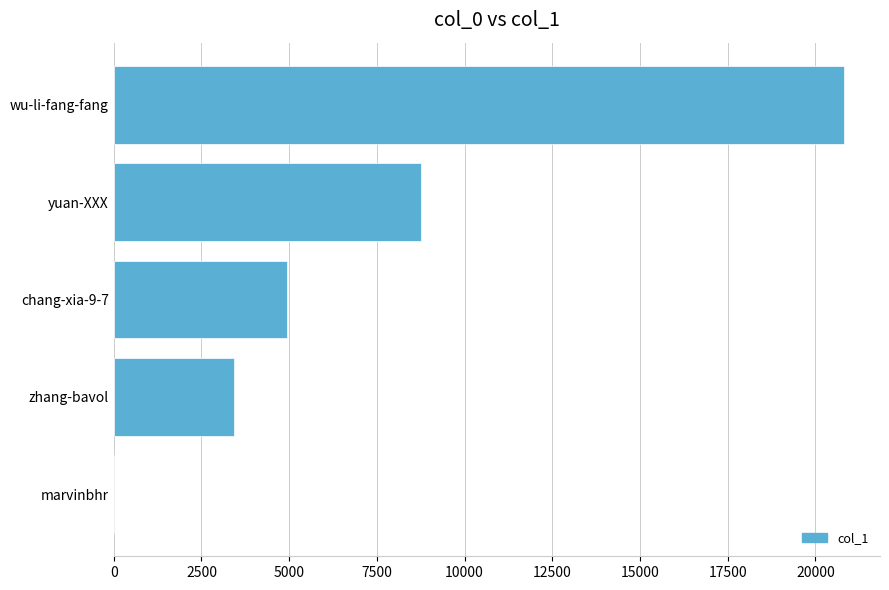

What is the change in value from zhang-bavol to yuan-XXX?

+5309